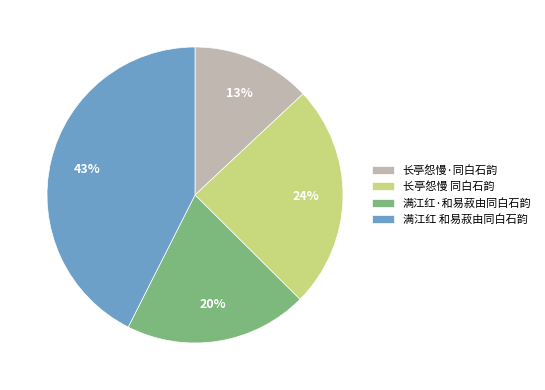

Combined, do 满江红·和易菽由同白石韵 and 长亭怨慢·同白石韵 account for over 50%?

No